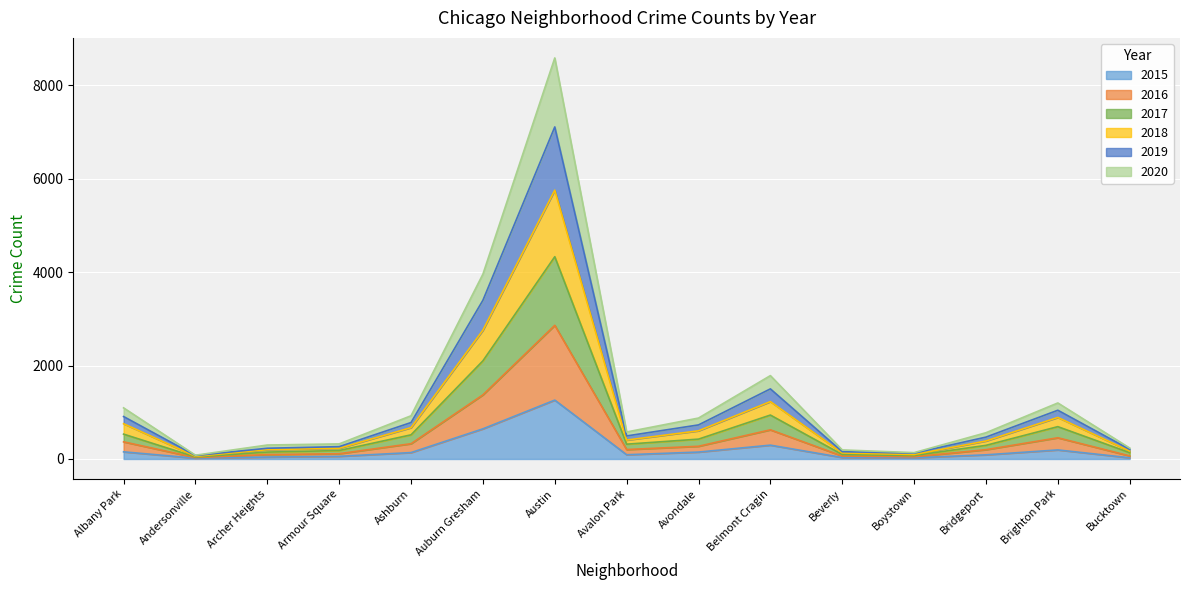

At which category is the sum across all series the highest?

Austin